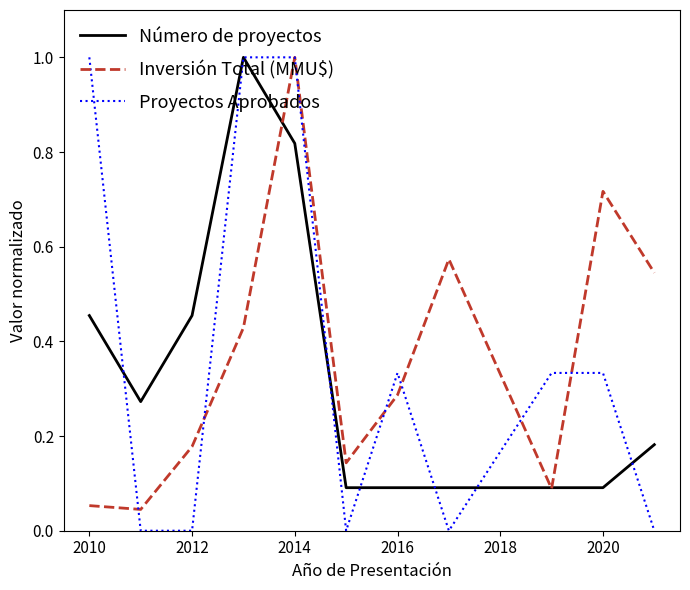

What is the maximum value for Proyectos Aprobados?

1.0